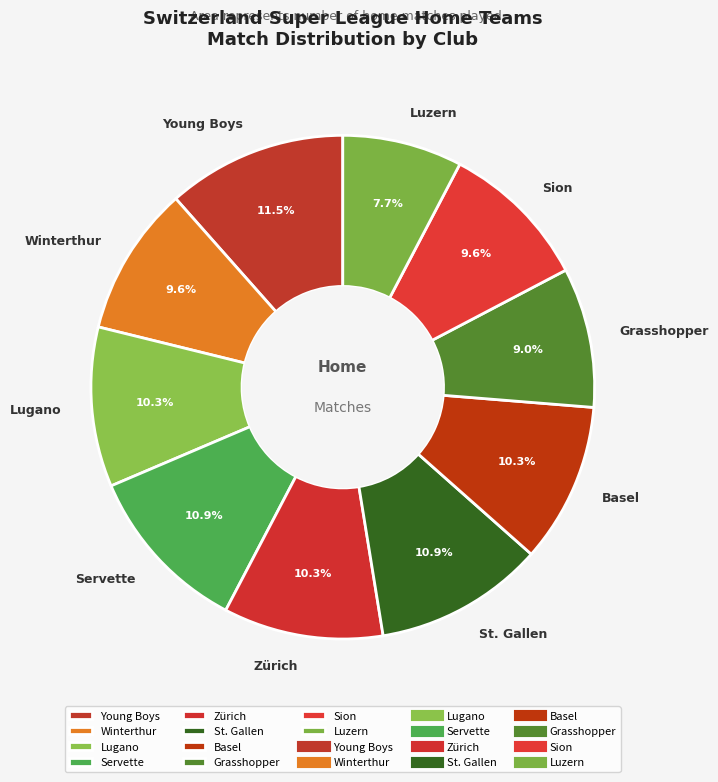

To the nearest percent, what is the difference between the St. Gallen and Young Boys slice percentages?

1%